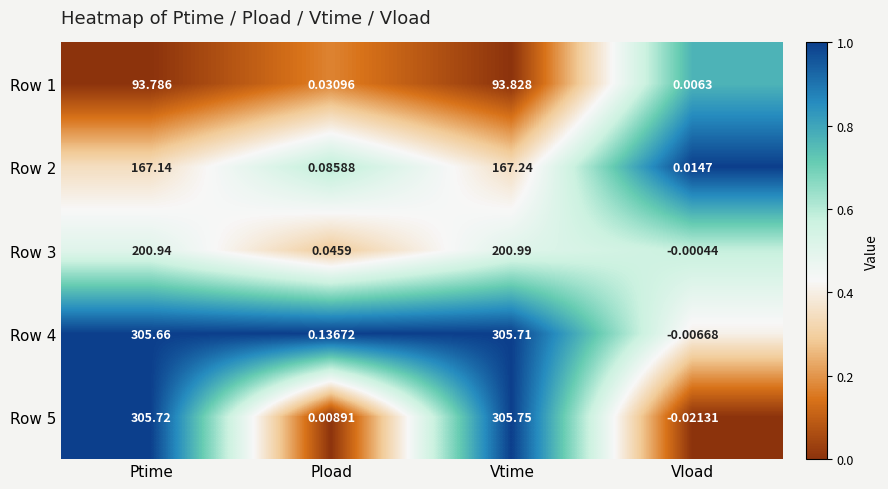

At how many categories does at least one series exceed 0?

4